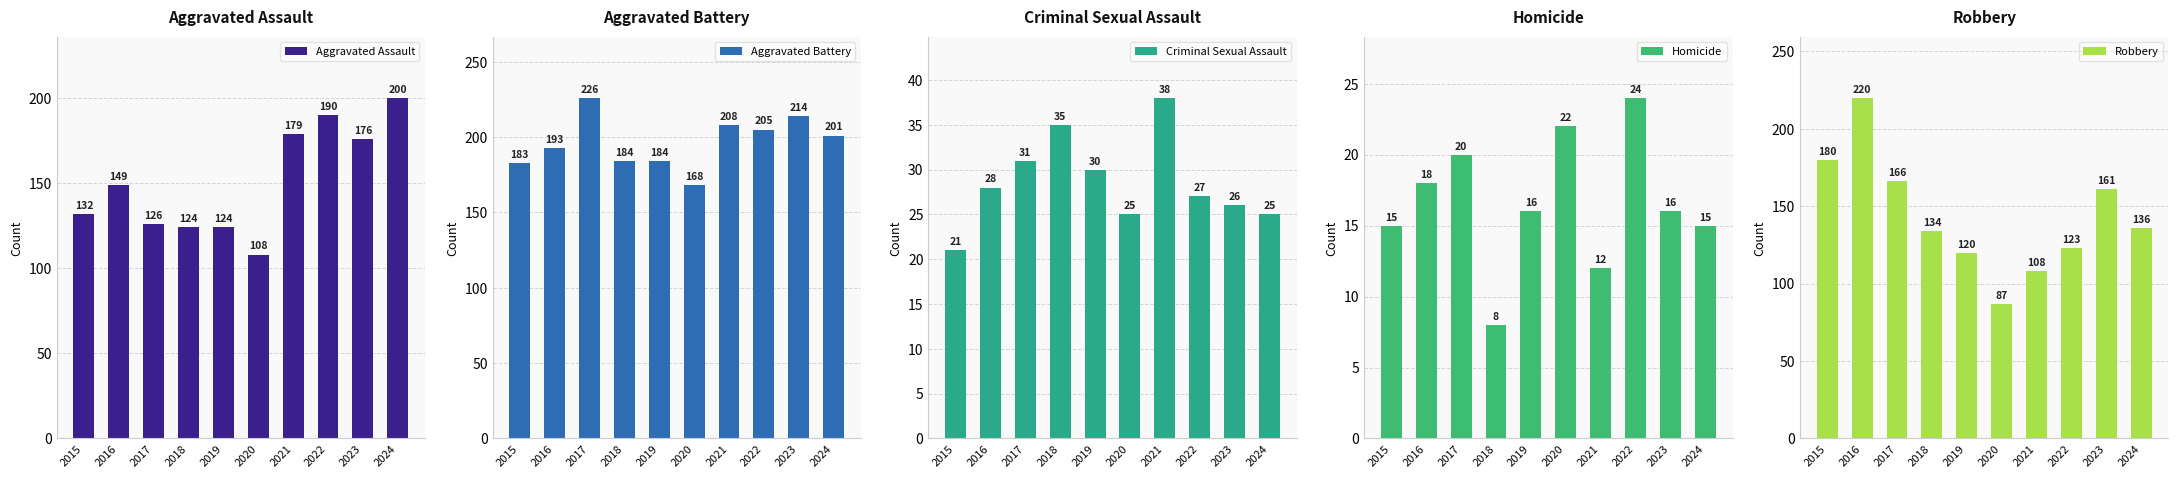

The Aggravated Battery series shows 184 at 2019. True or false?

True